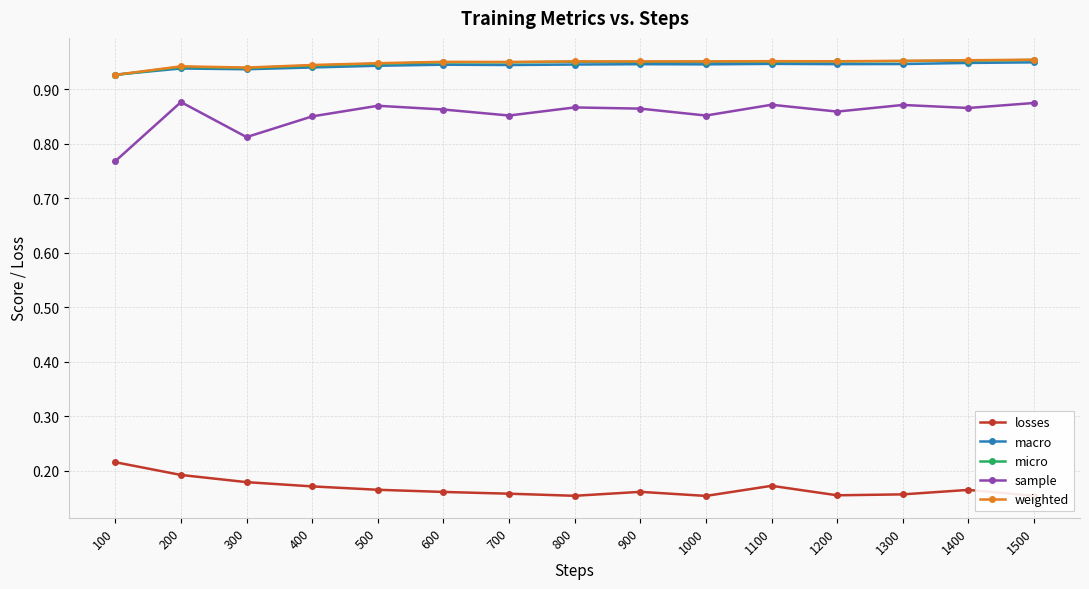

True or false: macro has more than 2 points higher than both neighbors.

True